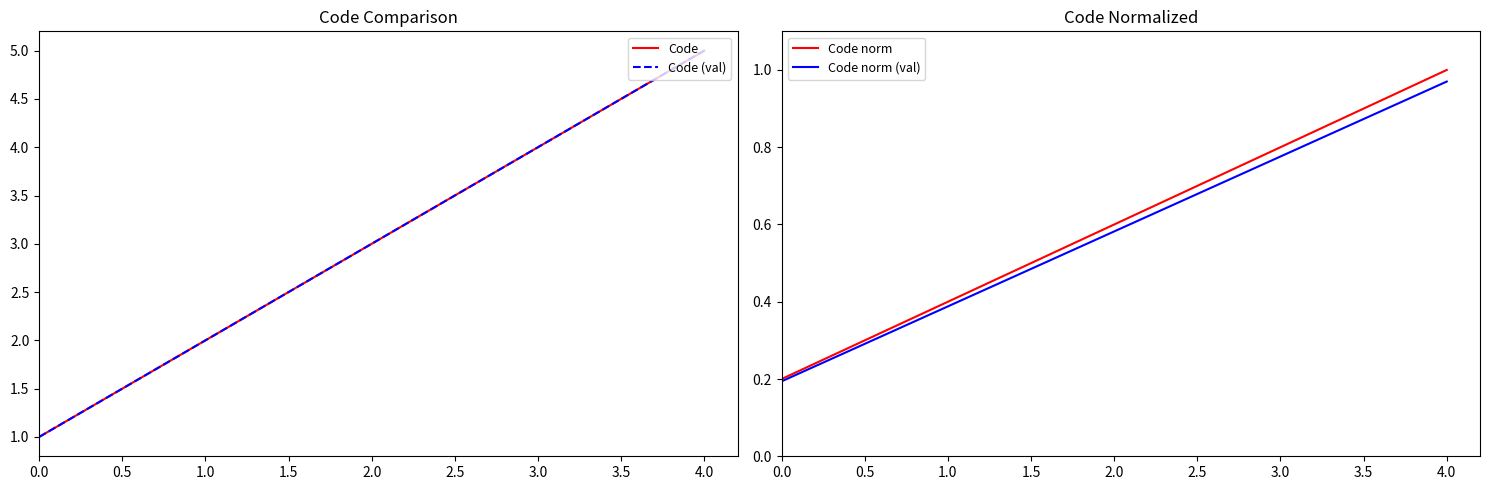

How many Code norm values are between 0 and 1?

5